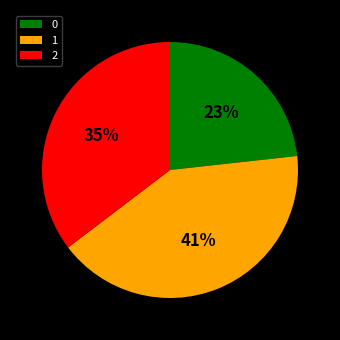

To the nearest percent, what is the average slice percentage?

33%